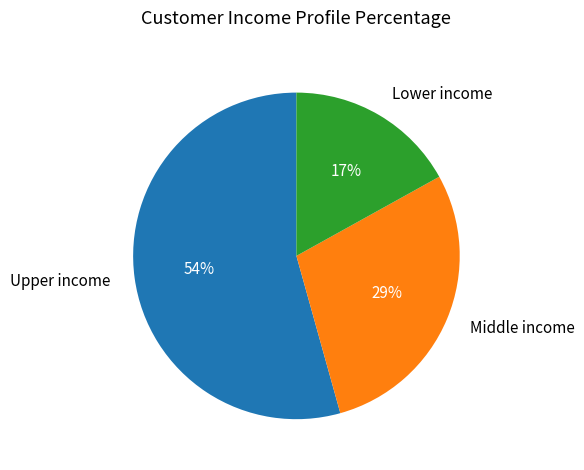

Rank the categories by value from lowest to highest.

Lower income, Middle income, Upper income